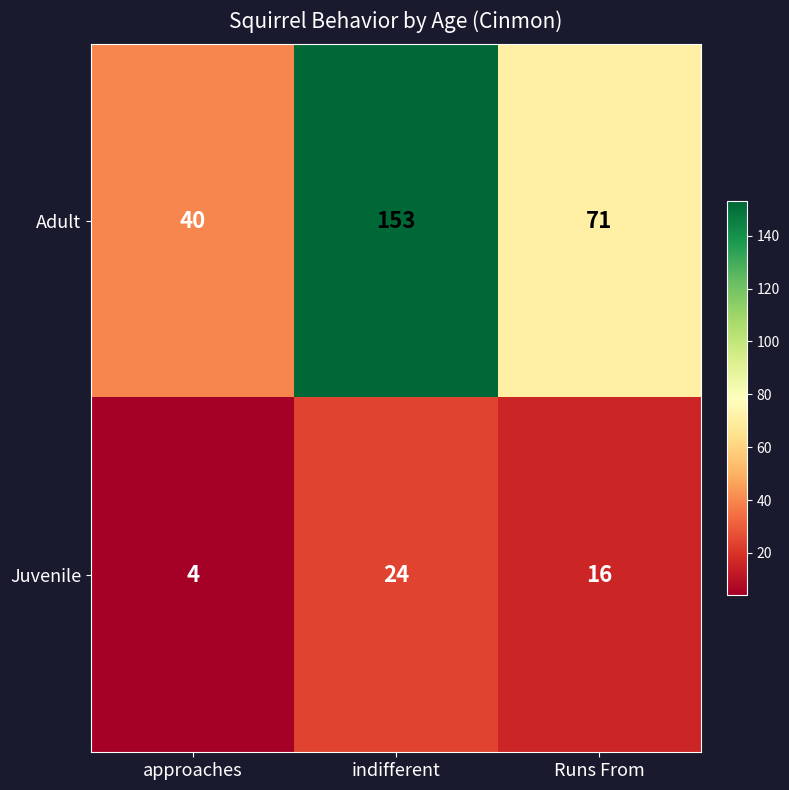

The value of Juvenile at Runs From is 16. True or false?

True